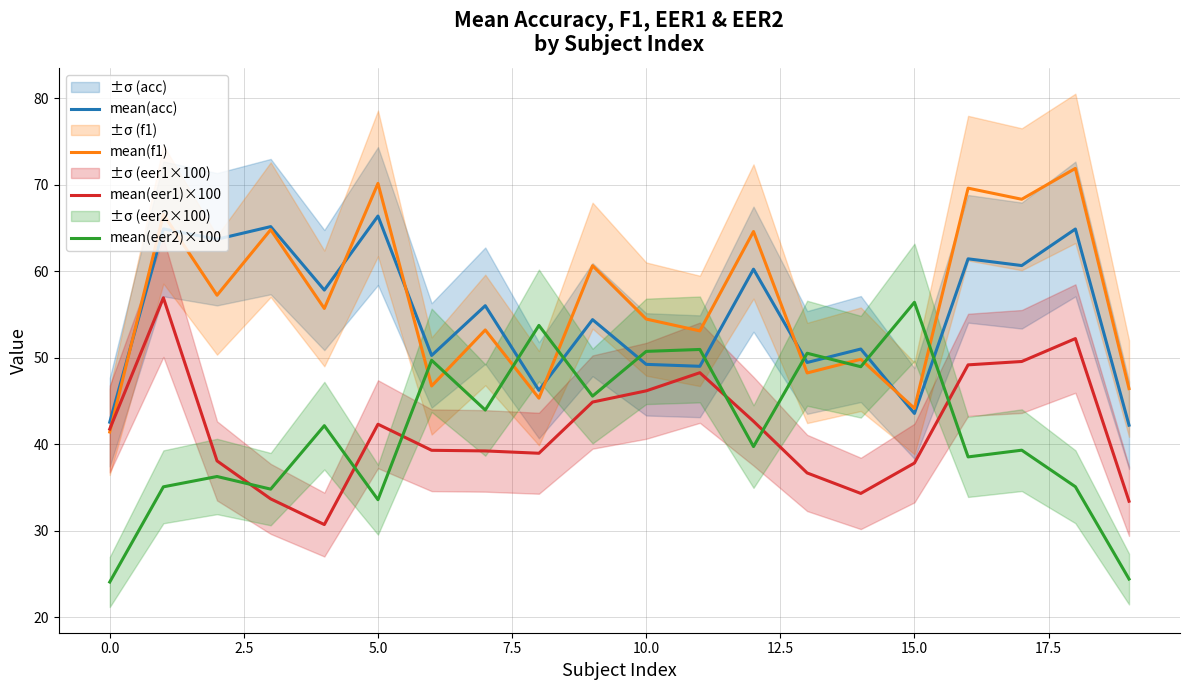

What is the maximum value shown in the chart?

71.9